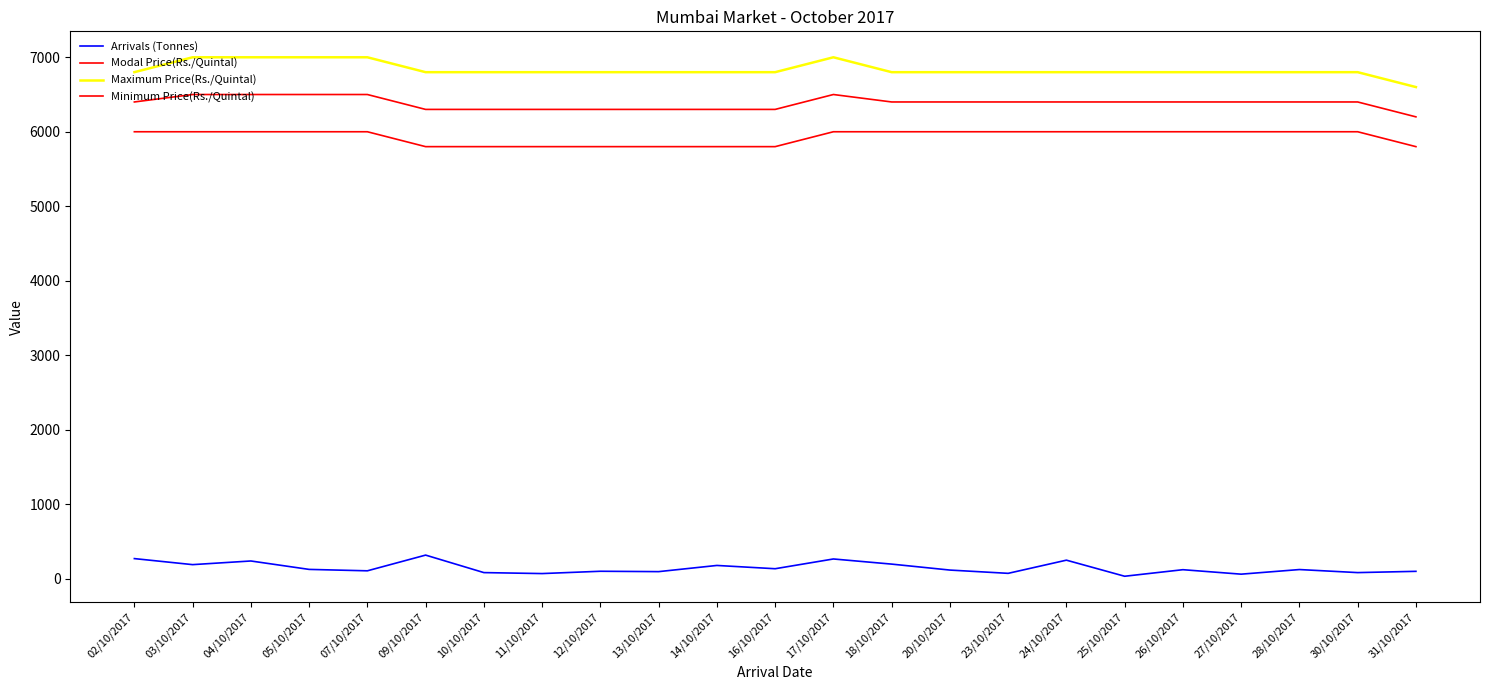

List the series in order of their peak value, lowest first.

Arrivals (Tonnes), Minimum Price(Rs./Quintal), Modal Price(Rs./Quintal), Maximum Price(Rs./Quintal)